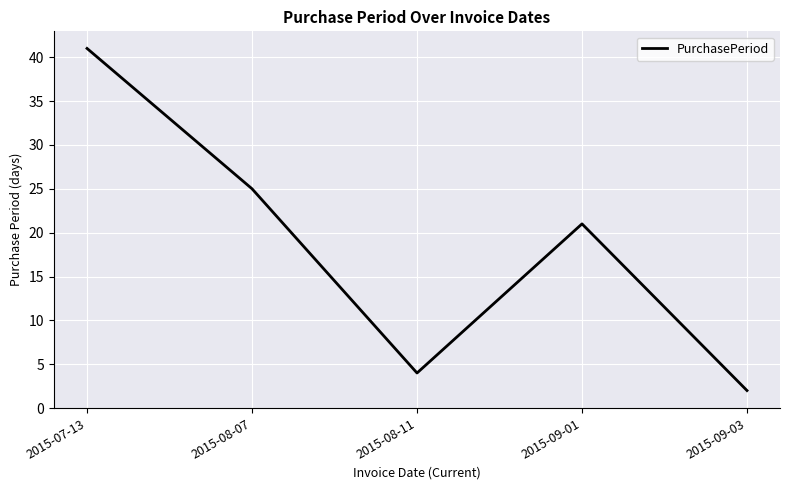

Reading left to right, extract all data points from this chart.

2015-07-13=41	2015-08-07=25	2015-08-11=4	2015-09-01=21	2015-09-03=2